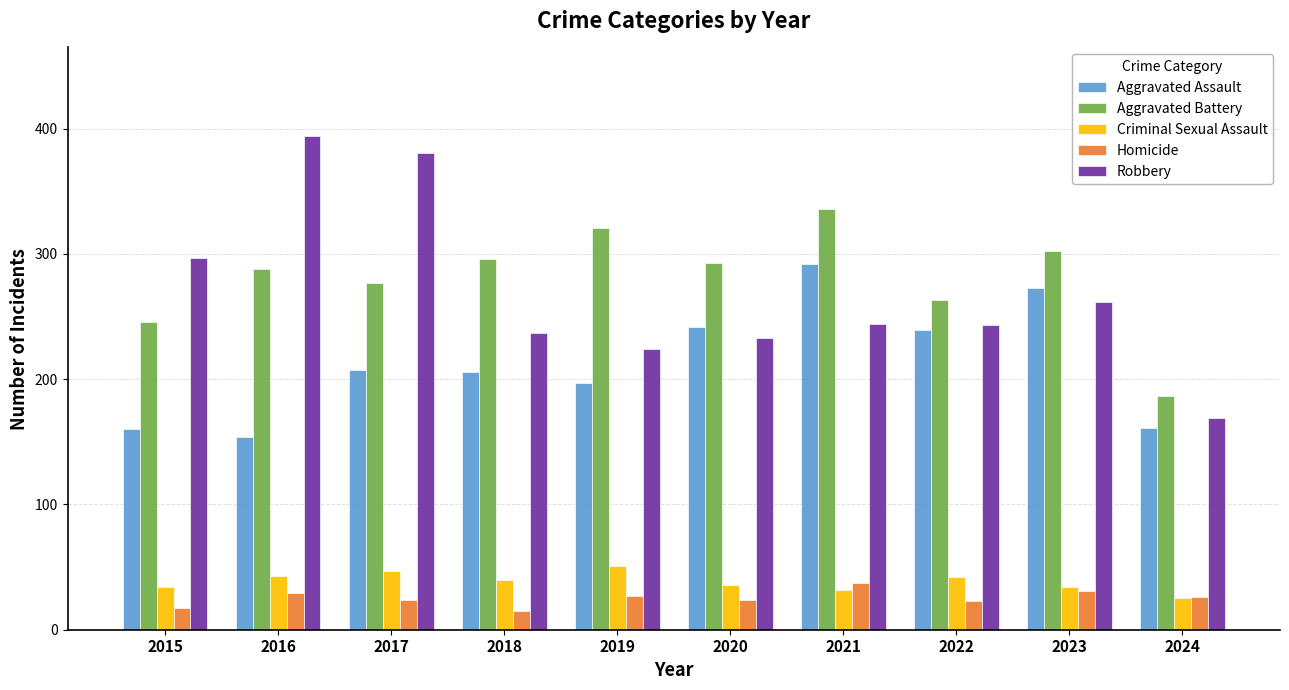

At how many categories does at least one series exceed 144?

10